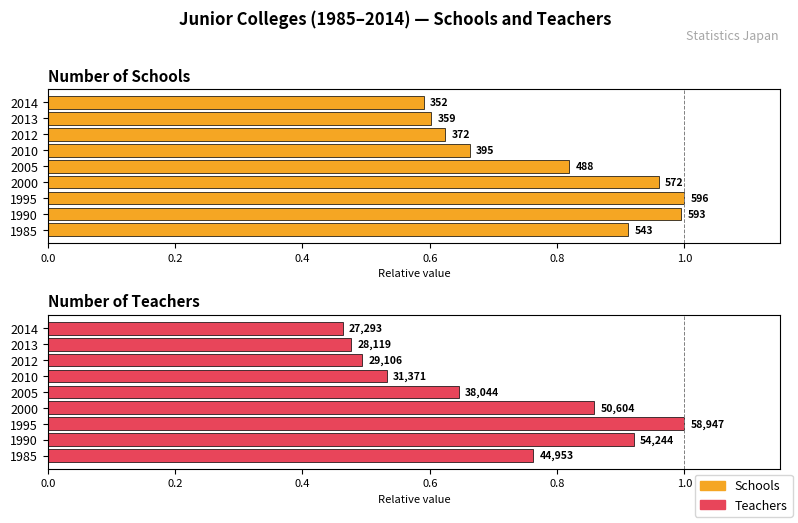

Between 2000 and 2012, which series saw the biggest shift?

Teachers